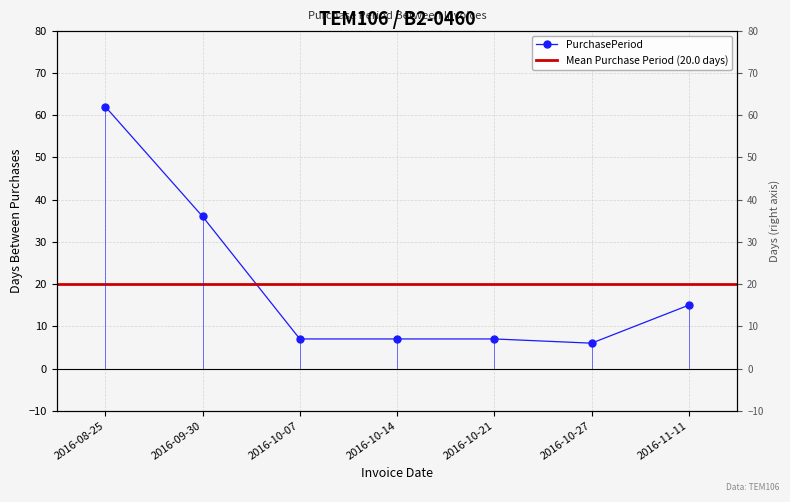

The chart shows a value of 3 at 2016-10-21. True or false?

False